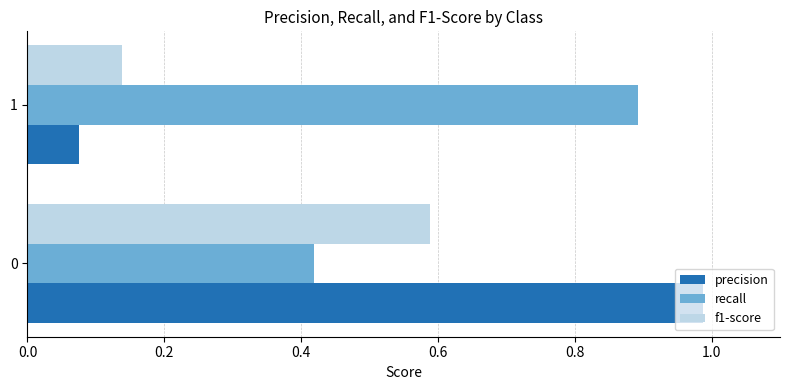

Is the value of precision at 1 greater than the value of f1-score at 1?

No